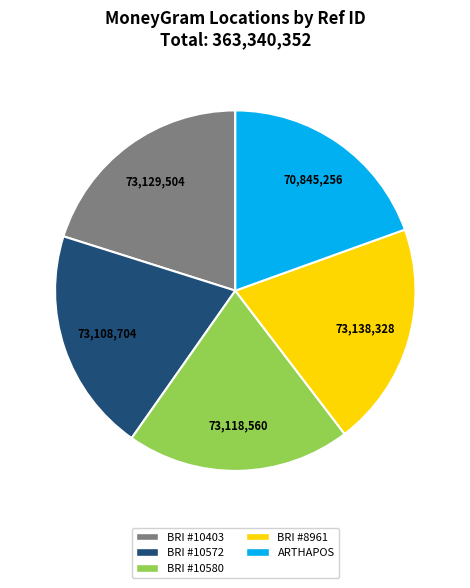

The BRI #10403 slice represents 13% of the pie. True or false?

False